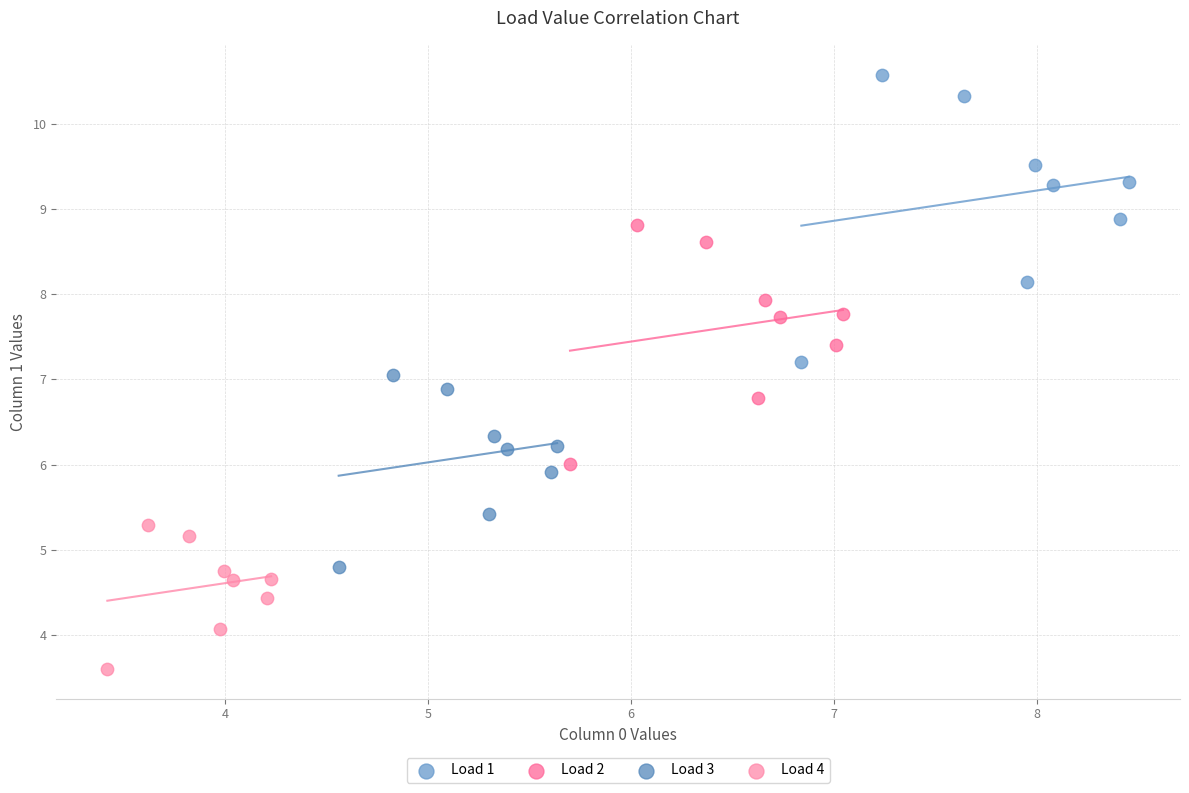

Which series has the largest Y range (max minus min)?

Load 1